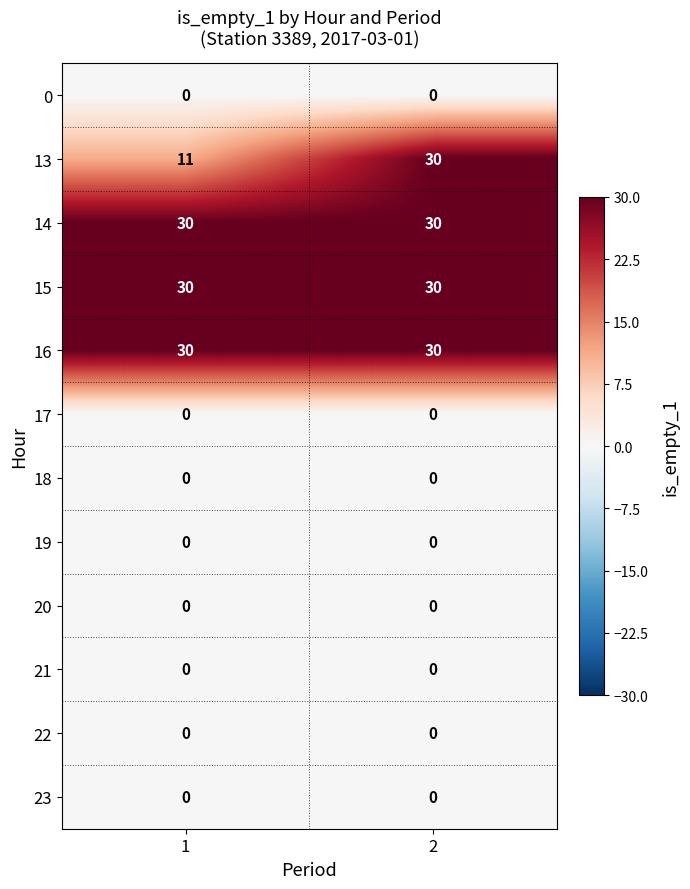

What is the approximate value of 16 at 1?

30